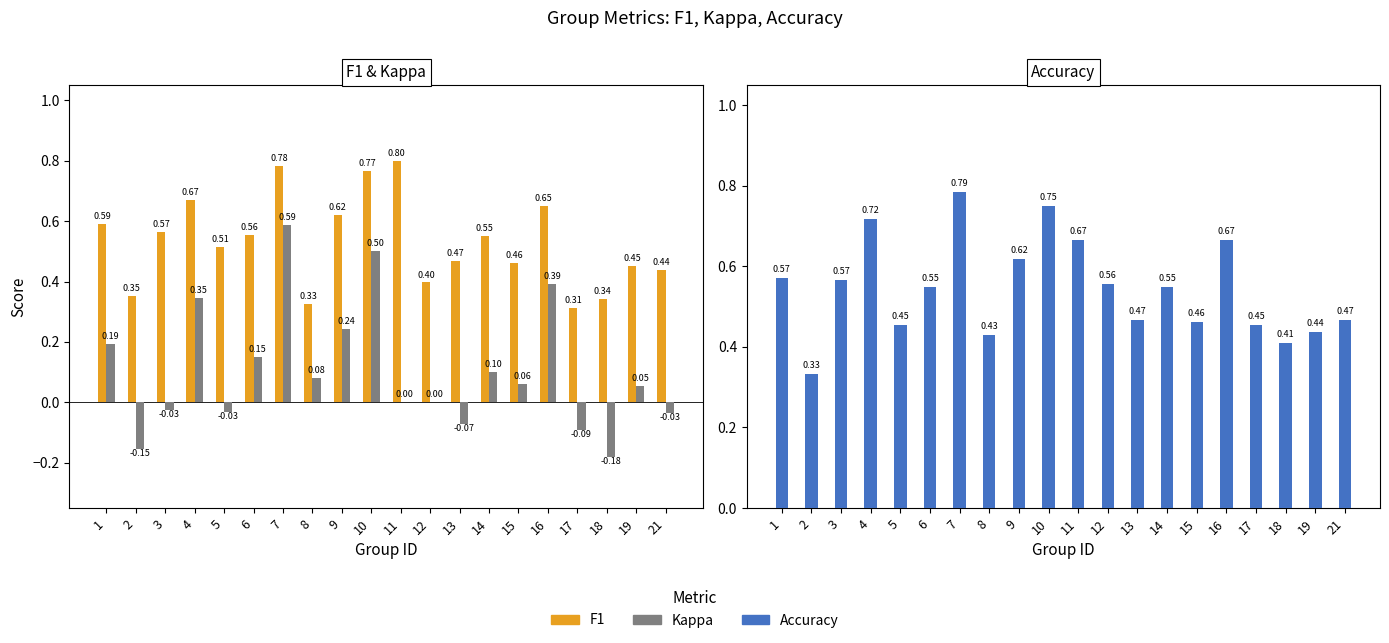

Which series has the largest total across all categories?

Accuracy